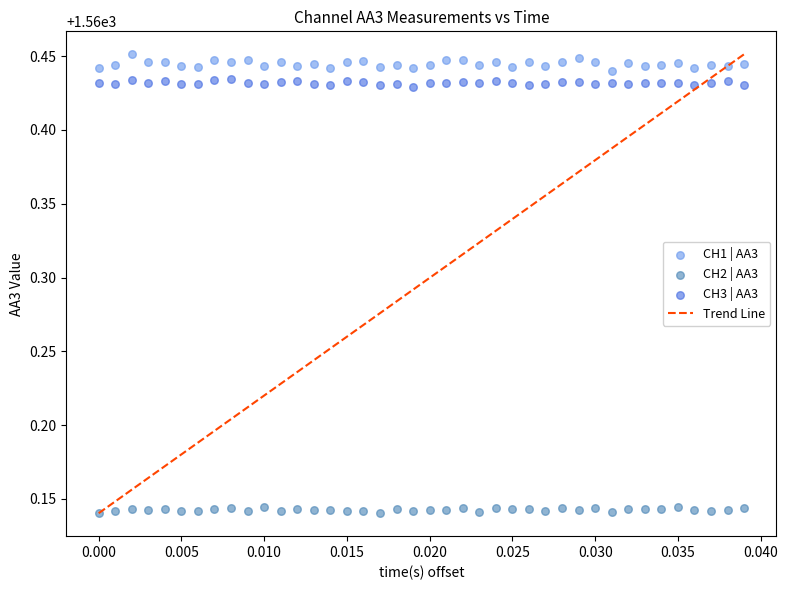

Which series has the largest Y range (max minus min)?

CH1 | AA3